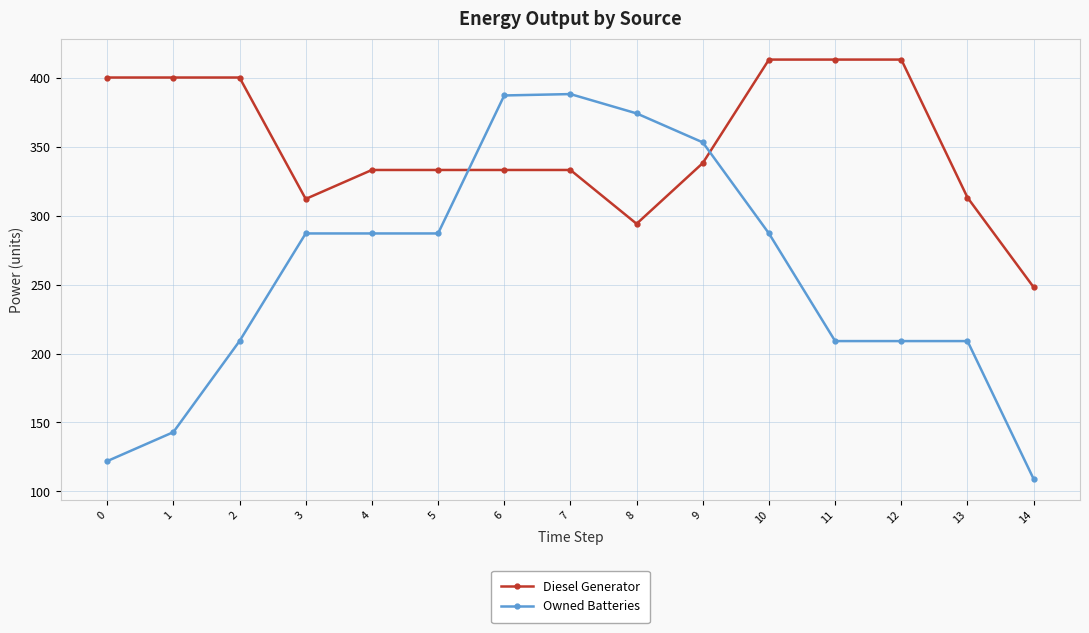

What is the difference between the maximum and second lowest values in the Owned Batteries series?

266